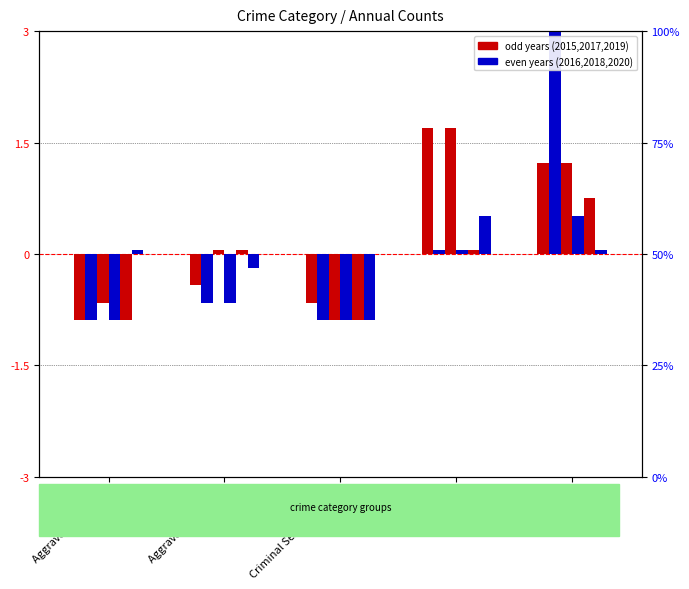

Where does the 2018 series first go above 0?

Robbery